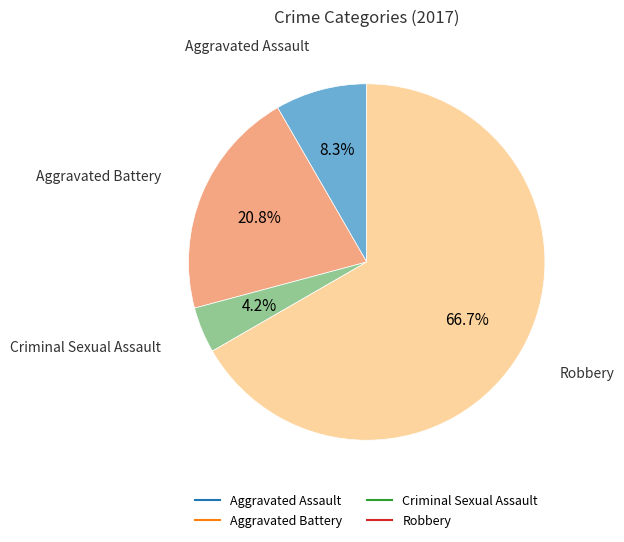

Is there any slice that represents more than half of the pie?

Yes